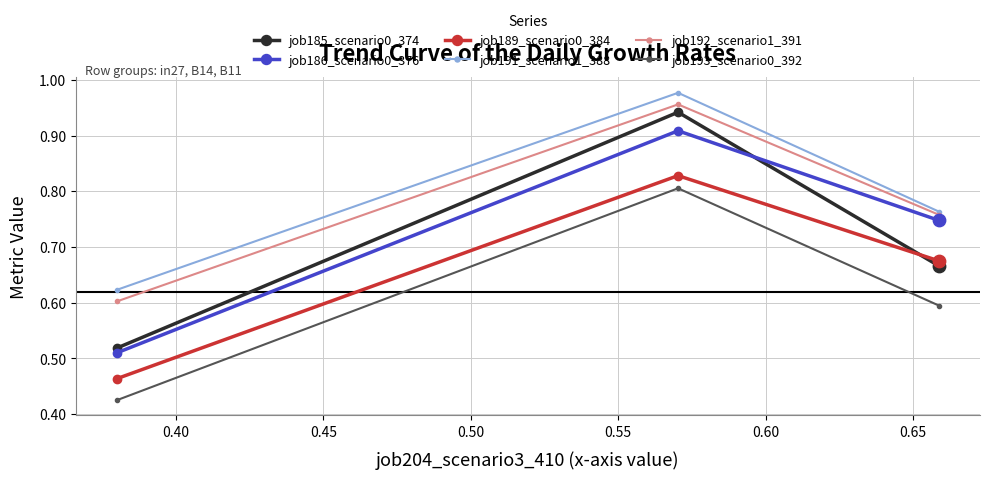

At how many categories does at least one series exceed 0?

3